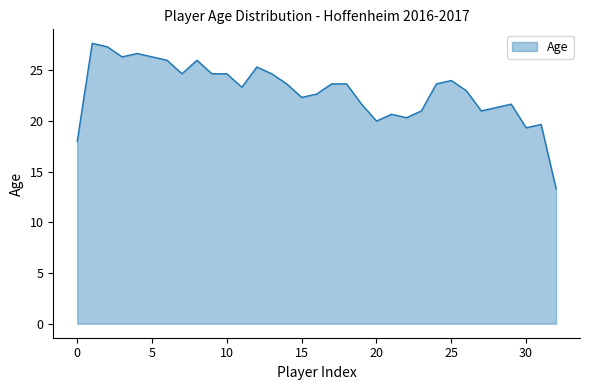

What is the difference between the maximum and minimum values?

14.3